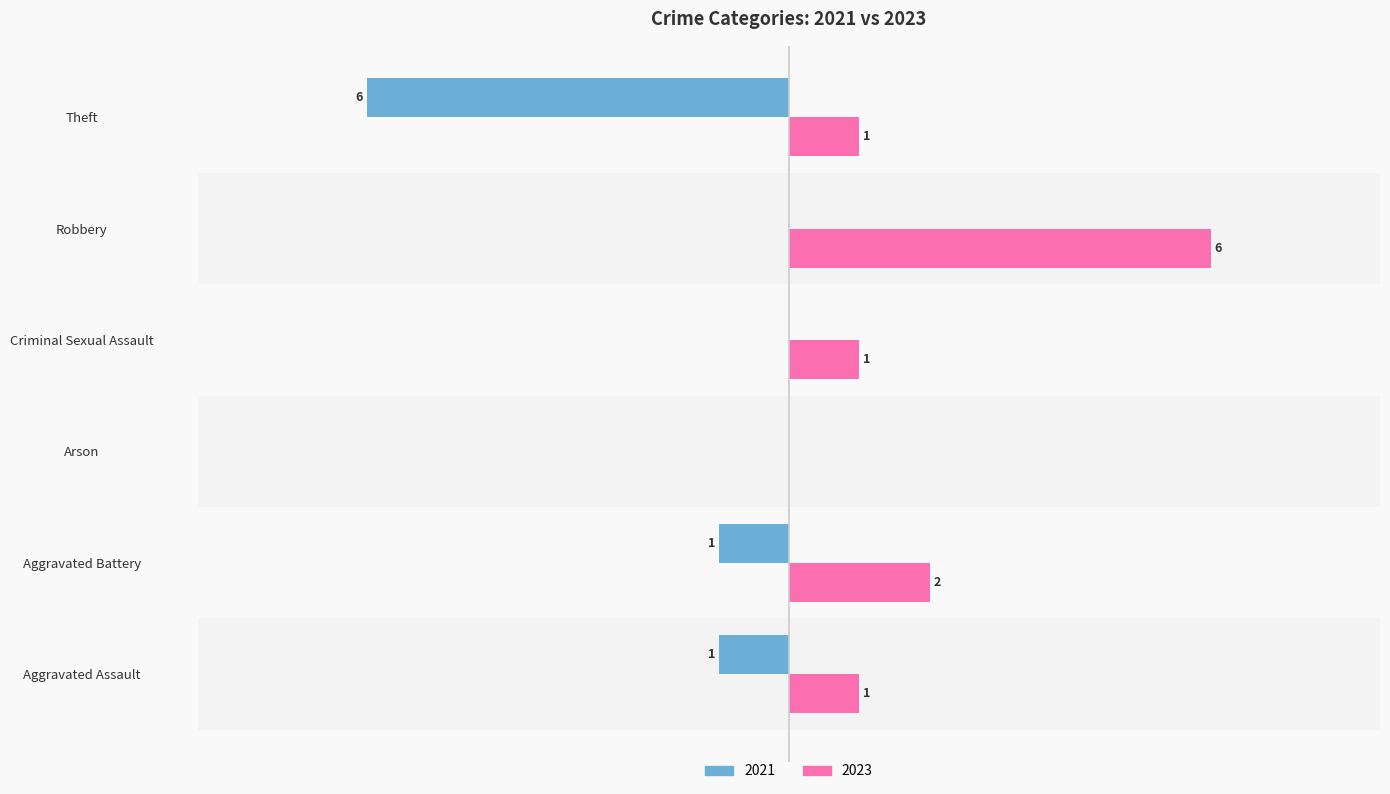

At which category is the sum across all series the highest?

Robbery